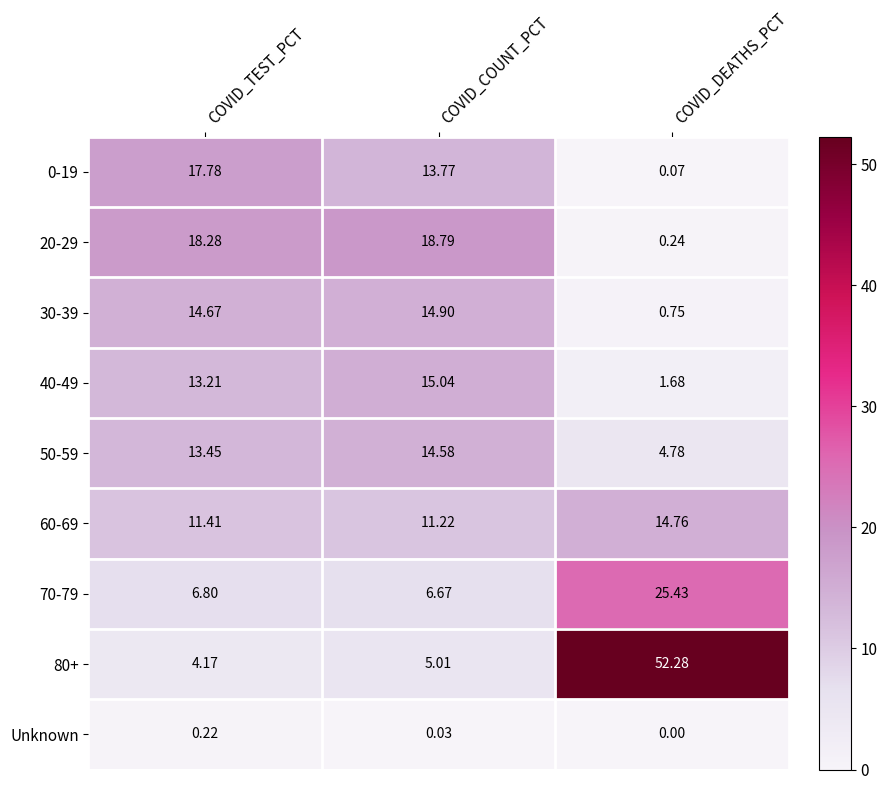

List the labels in order of 30-39 value, largest first.

COVID_COUNT_PCT, COVID_TEST_PCT, COVID_DEATHS_PCT